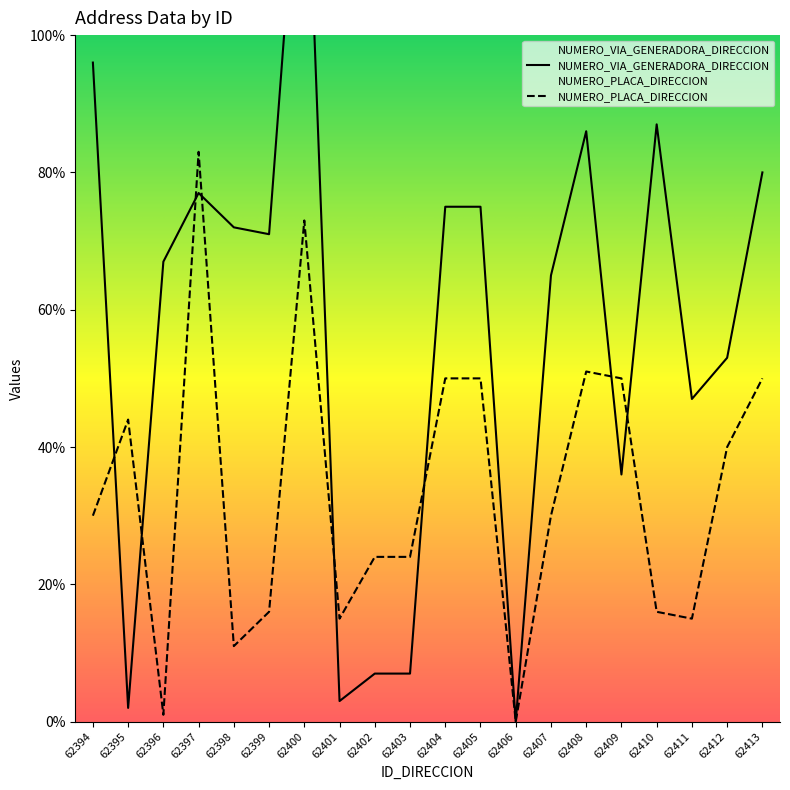

Reading left to right, list all the values displayed in this chart.

NUMERO_VIA_GENERADORA_DIRECCION: 62394=96	62395=2	62396=67	62397=77	62398=72	62399=71	62400=139	62401=3	62402=7	62403=7	62404=75	62405=75	62406=0	62407=65	62408=86	62409=36	62410=87	62411=47	62412=53	62413=80
NUMERO_PLACA_DIRECCION: 62394=30	62395=44	62396=1	62397=83	62398=11	62399=16	62400=73	62401=15	62402=24	62403=24	62404=50	62405=50	62406=0	62407=30	62408=51	62409=50	62410=16	62411=15	62412=40	62413=50